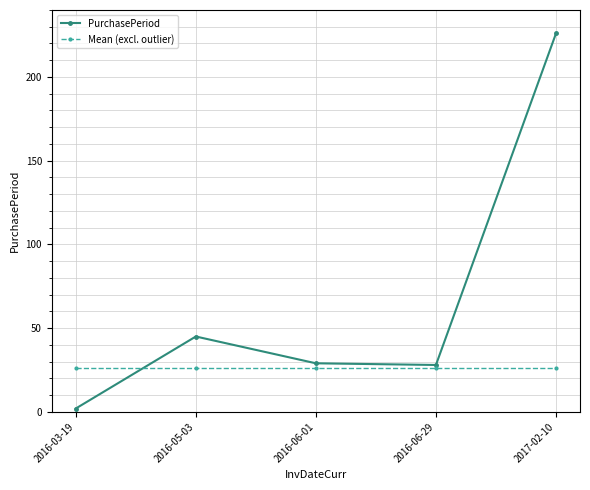

Which series changed the most between 2016-06-29 and 2017-02-10?

PurchasePeriod